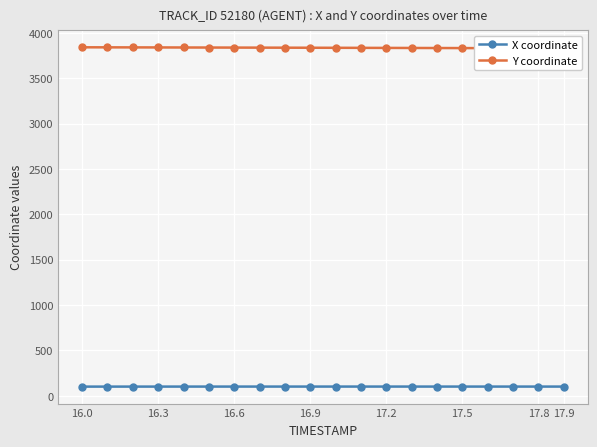

At which category is the sum across all series the highest?

16.0